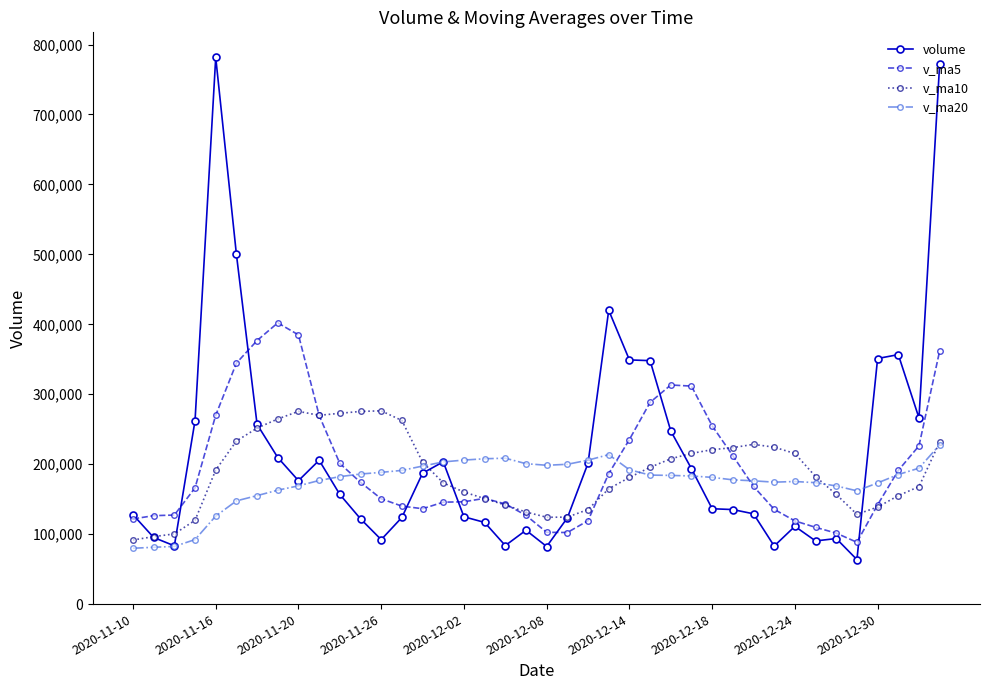

At how many categories does at least one series exceed 328864?

11